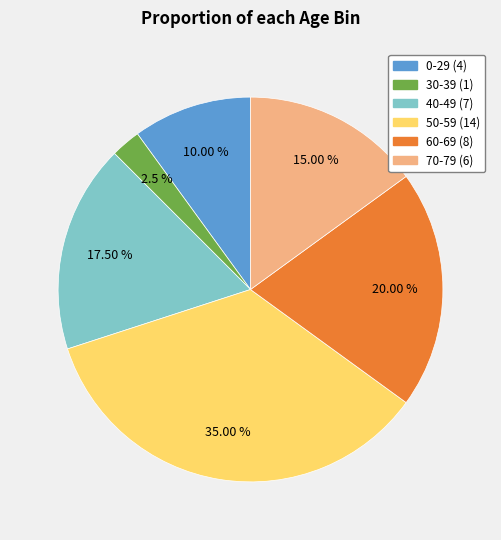

Which category has the smallest portion of the pie?

30-39